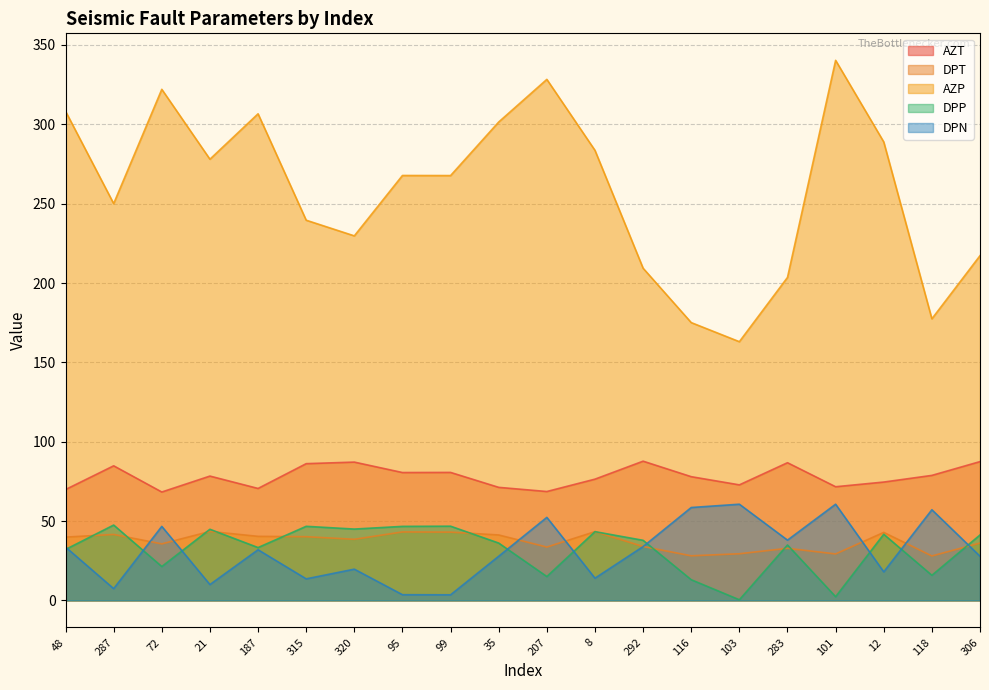

What are all the series names shown in the legend?

AZT, DPT, AZP, DPP, DPN